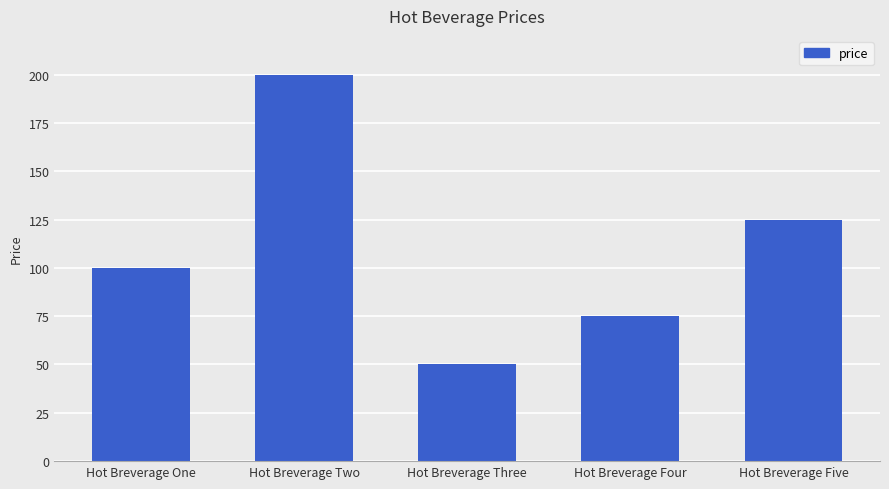

Reading left to right, what are all the values shown in this chart?

Hot Breverage One=100	Hot Breverage Two=200	Hot Breverage Three=50	Hot Breverage Four=75	Hot Breverage Five=125